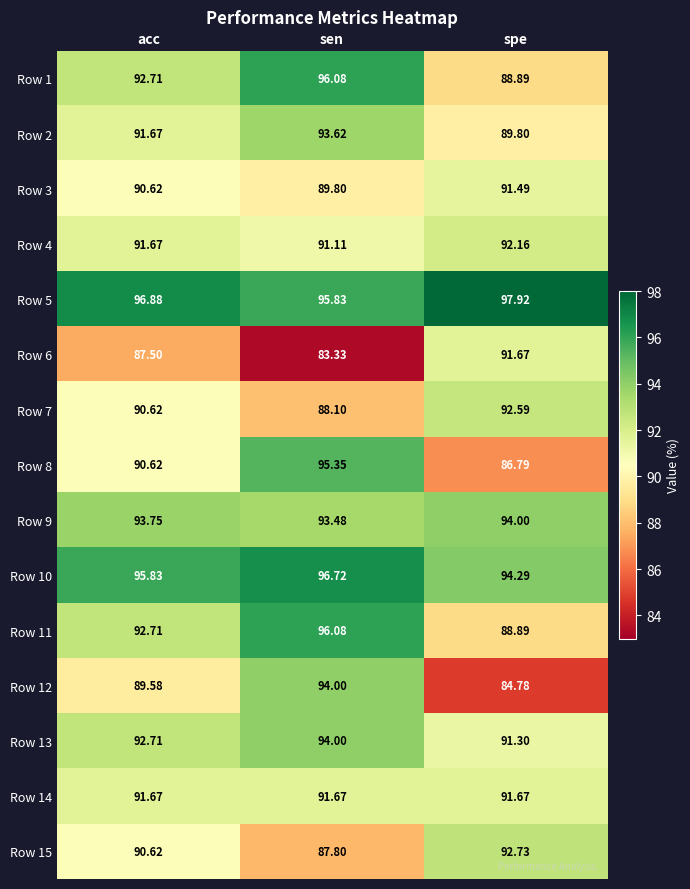

How many values in the Row 11 series are below 92?

1